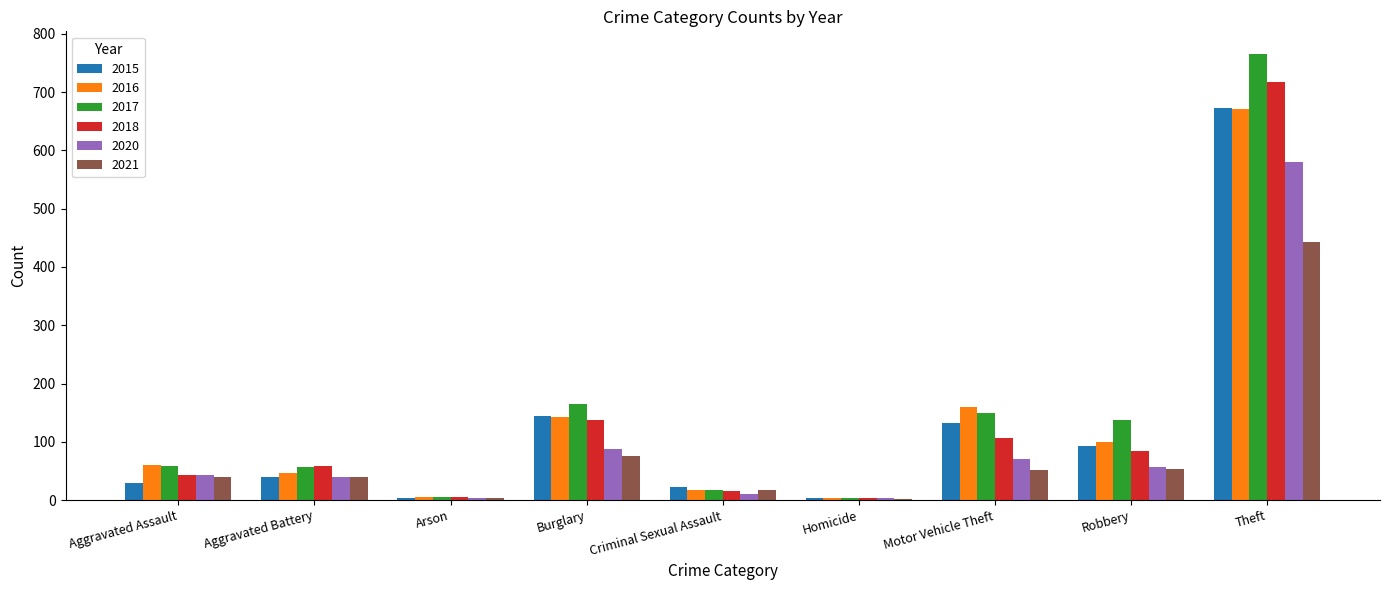

How many groups of bars are there?

9